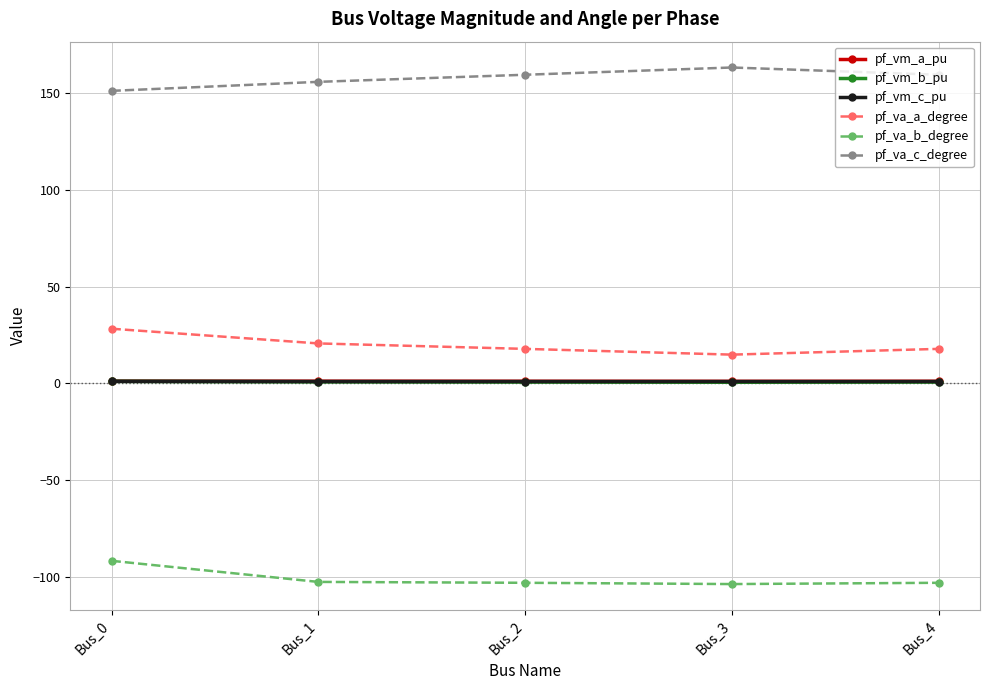

True or false: pf_vm_c_pu has a value of 0.9 at Bus_3.

True